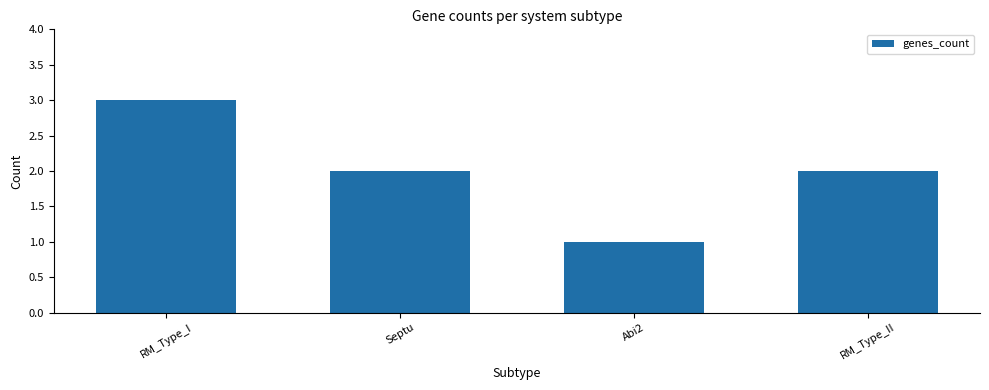

What is the label of the 3rd bar from the right?

Septu